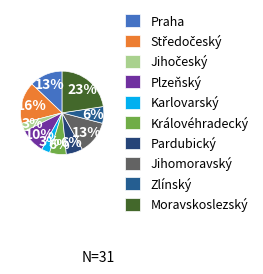

To the nearest percent, what is the average slice percentage?

10%